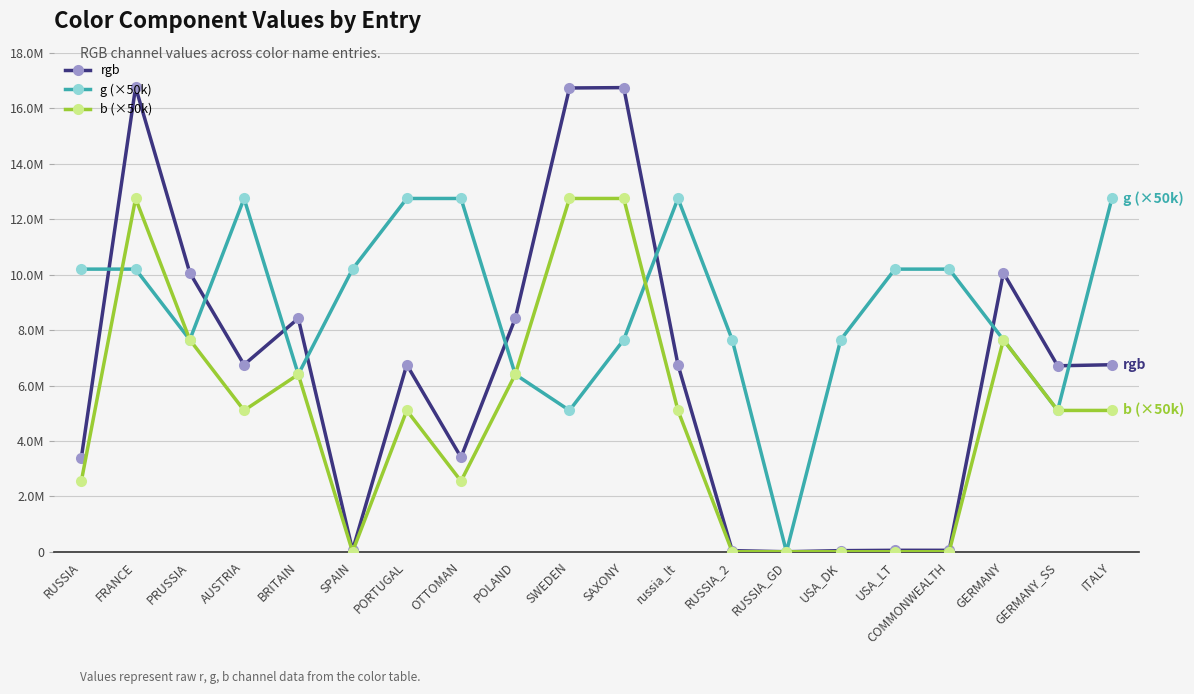

Is the value of g (×50k) at SAXONY greater than the value of b (×50k) at GERMANY?

No